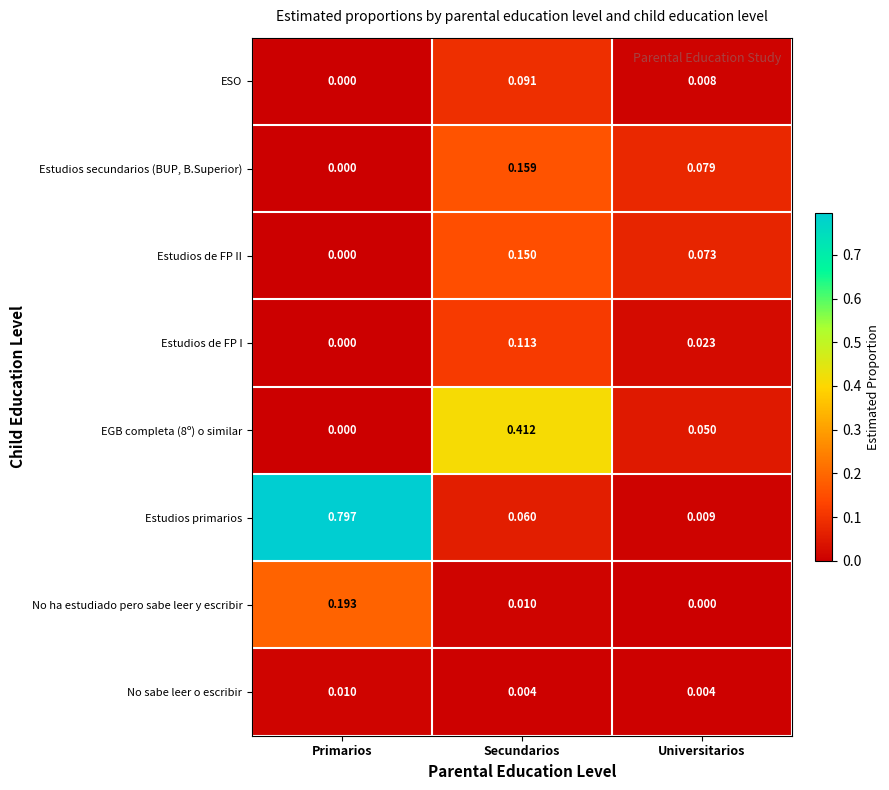

At which label is Estudios secundarios (BUP, B.Superior) closest to 0?

Primarios